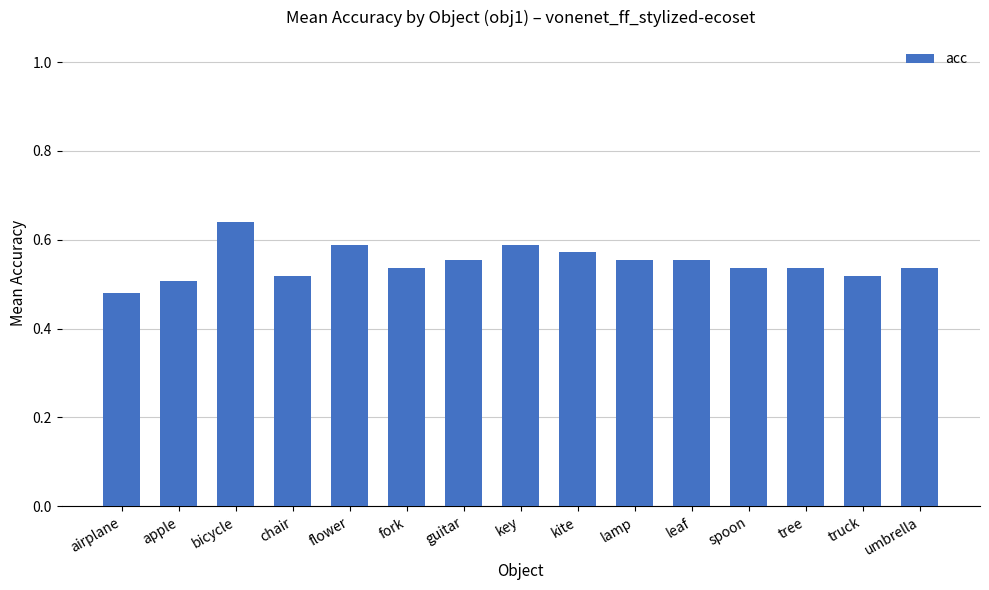

Count the values in the range 0 to 1.

15